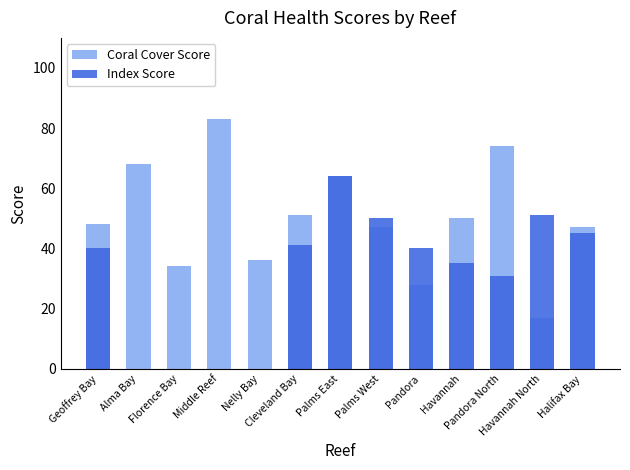

How many values in Index Score are above zero?

9